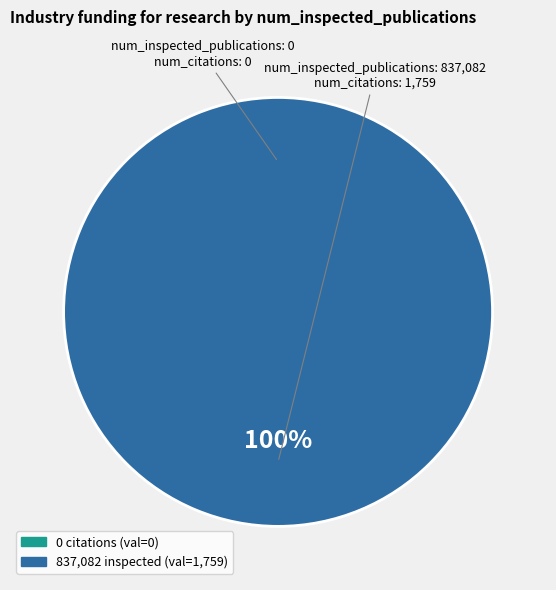

What is the largest slice in the pie chart?

837082